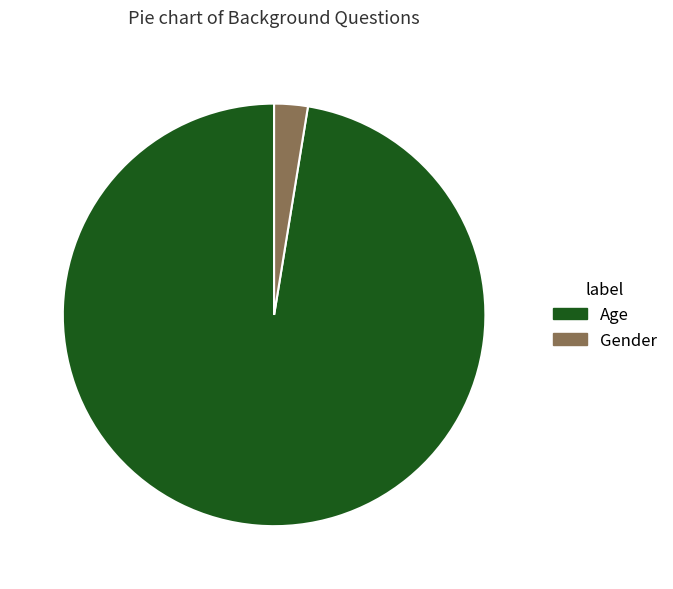

Count the number of slices in the pie.

2